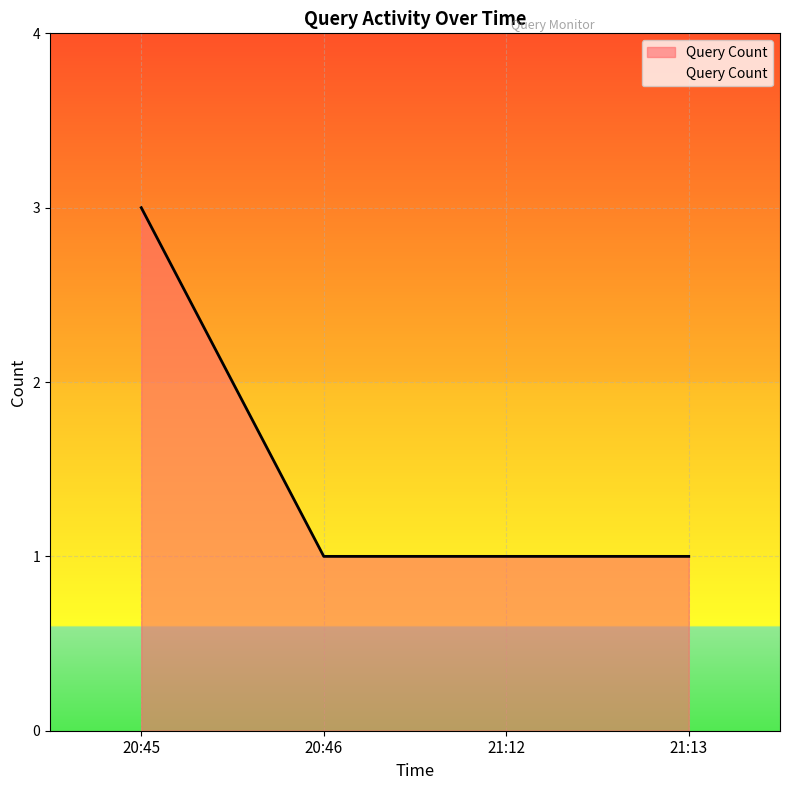

Reading right to left, transcribe all the data shown in this chart.

21:13=1	21:12=1	20:46=1	20:45=3